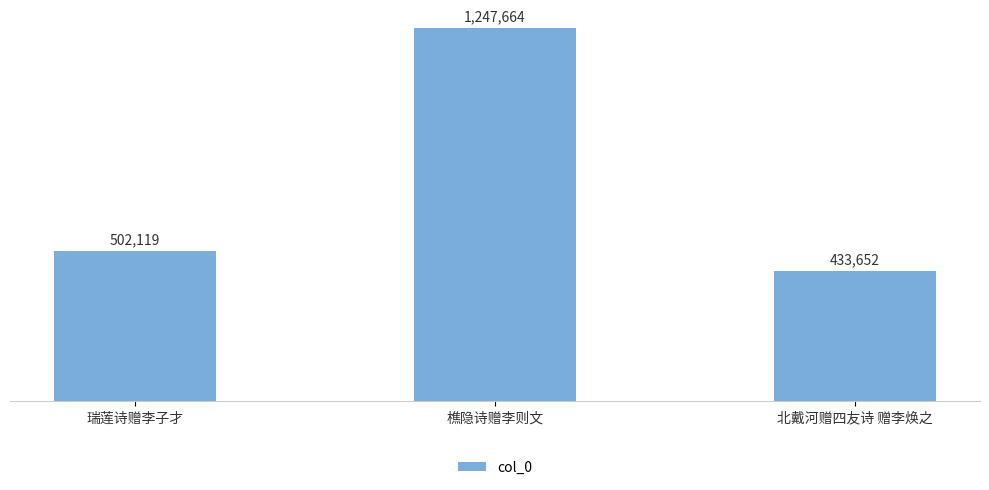

Reading left to right, extract all data points from this chart.

瑞莲诗赠李子才=502119	樵隐诗赠李则文=1247664	北戴河赠四友诗 赠李焕之=433652